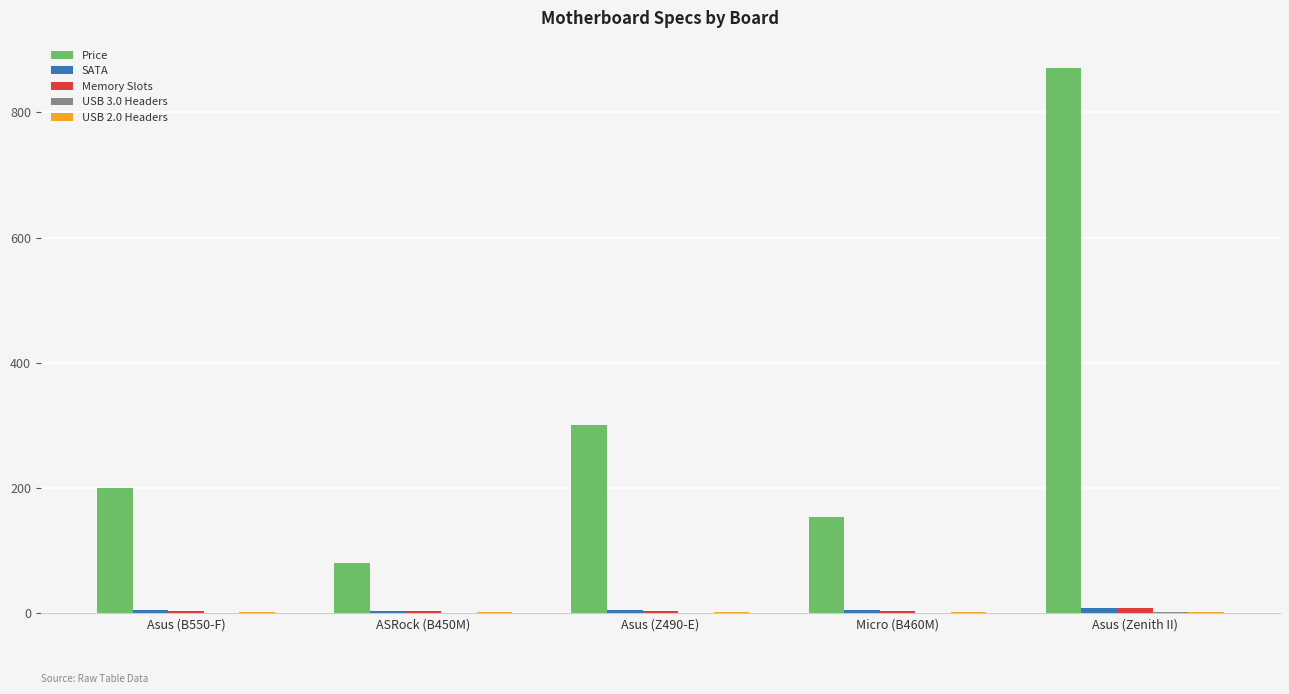

Which series has the largest total across all categories?

Price